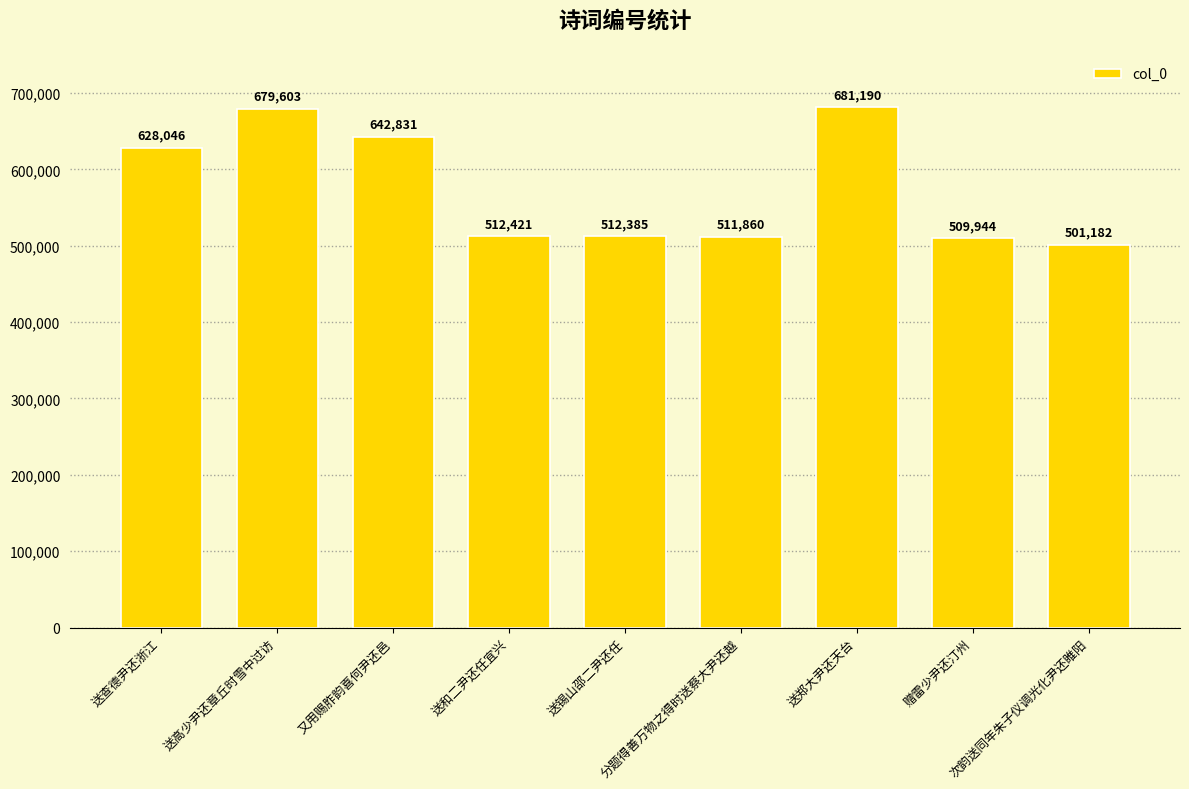

What is the sum of the values at 送锡山邵二尹还任 and 送高少尹还章丘时雪中过访?

1191988